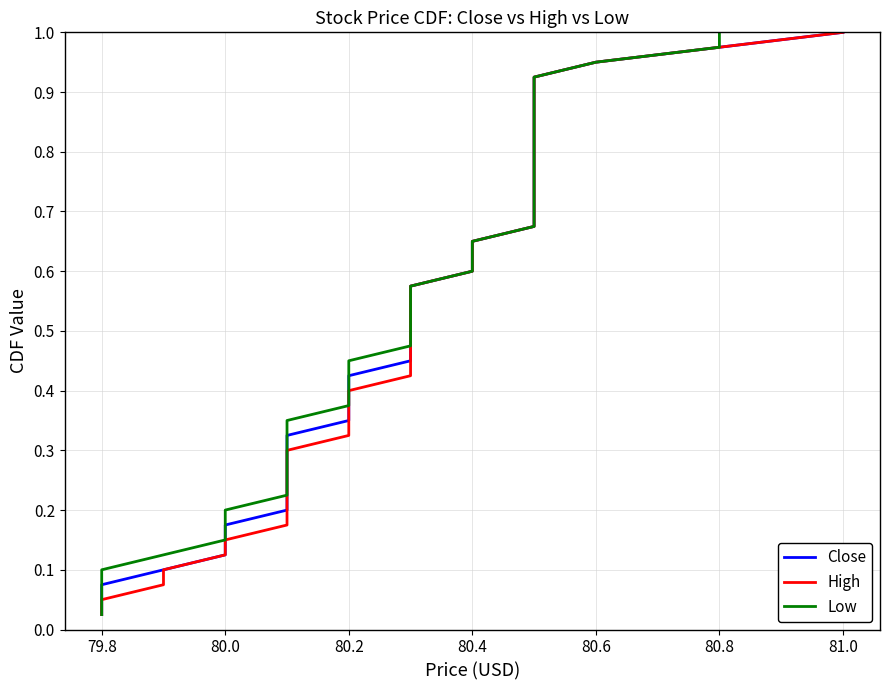

True or false: High and Low cross at least once.

False